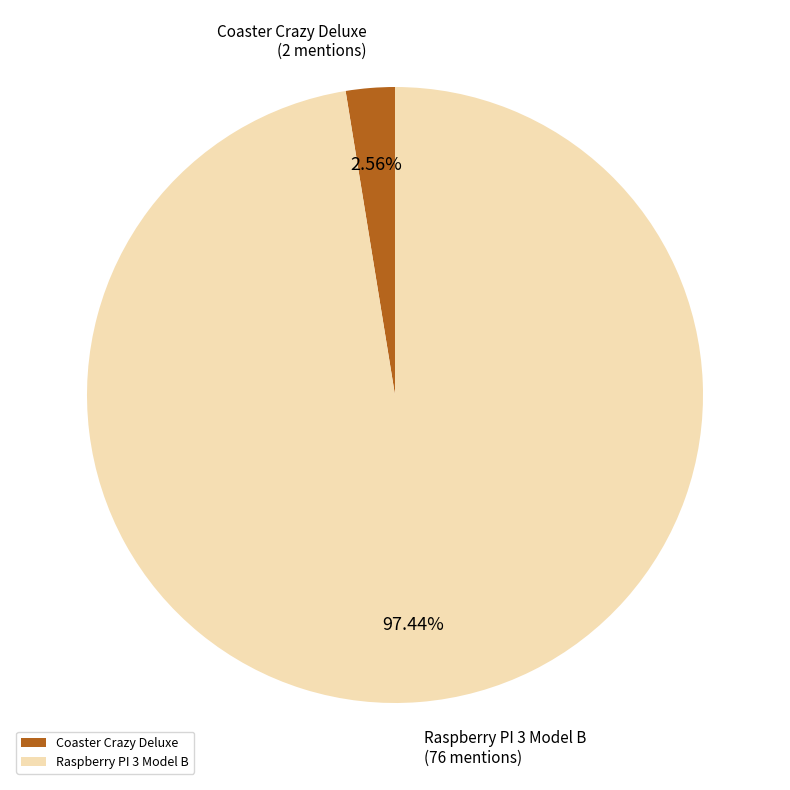

Which category has the smallest portion of the pie?

Coaster Crazy Deluxe